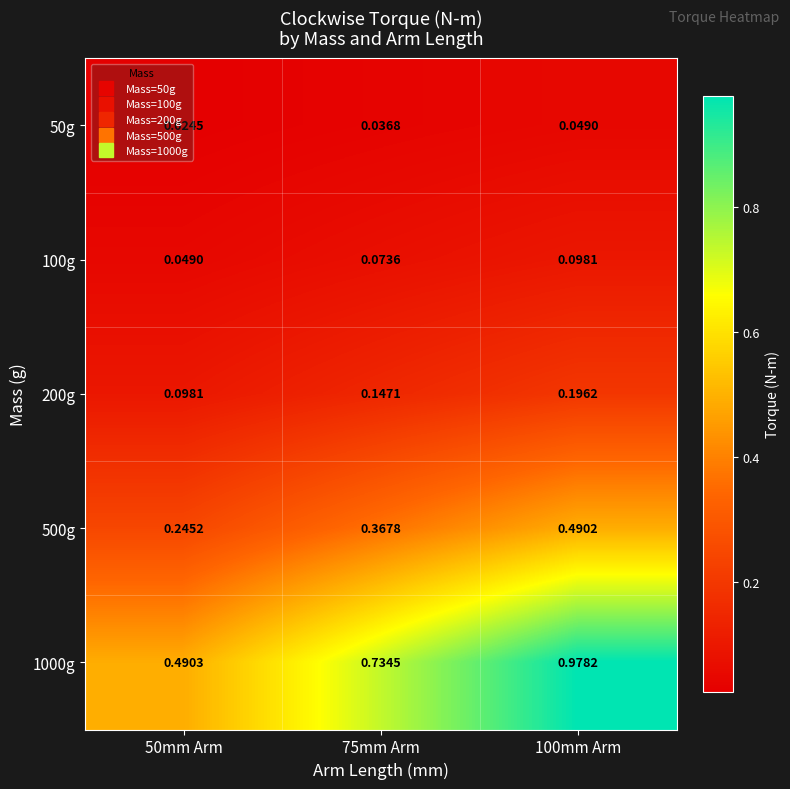

How many categories are shown in the chart?

3